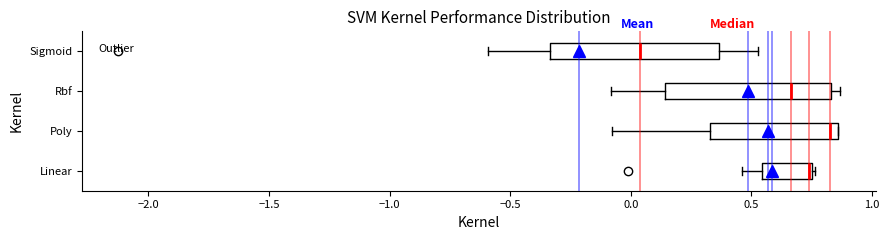

Reading bottom to top, read every box against the x-axis: the position of its median line, the range the box covers, and the ends of its whiskers. The values are not printed on the chart, so give them approximately, as read against the axis.

Linear: median 0.75 (drawn on the box's right edge), box 0.55 to 0.75, whiskers 0.45 to 0.75
Poly: median 0.85 (just left of the box's right edge), box 0.35 to 0.85, whiskers -0.10 to 0.85
Rbf: median 0.65, box 0.15 to 0.85, whiskers -0.10 to 0.85 (just right of the box's right edge)
Sigmoid: median 0.05, box -0.35 to 0.35, whiskers -0.60 to 0.55